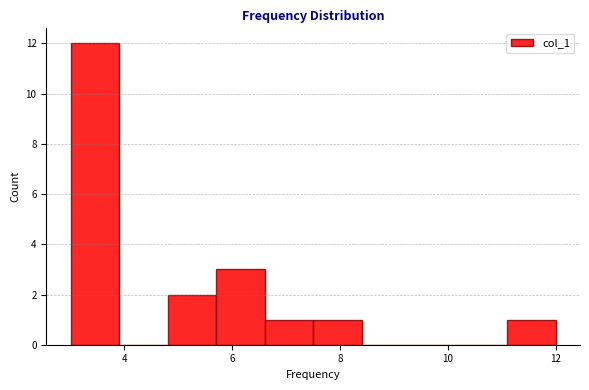

Over which range of the x-axis is the bar tallest?

3.0 to 3.9